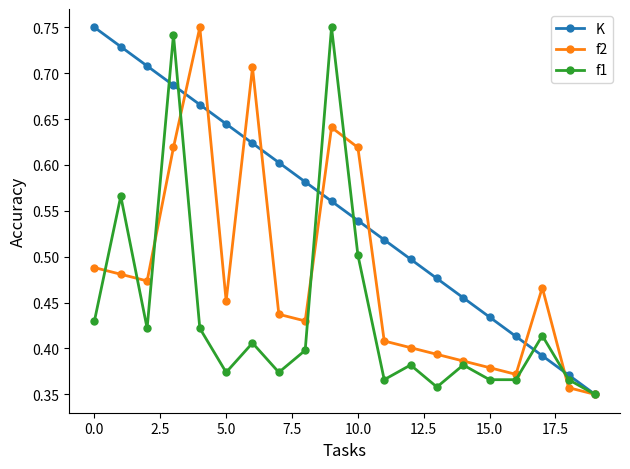

Count the K values in the range 0 to 1.

20